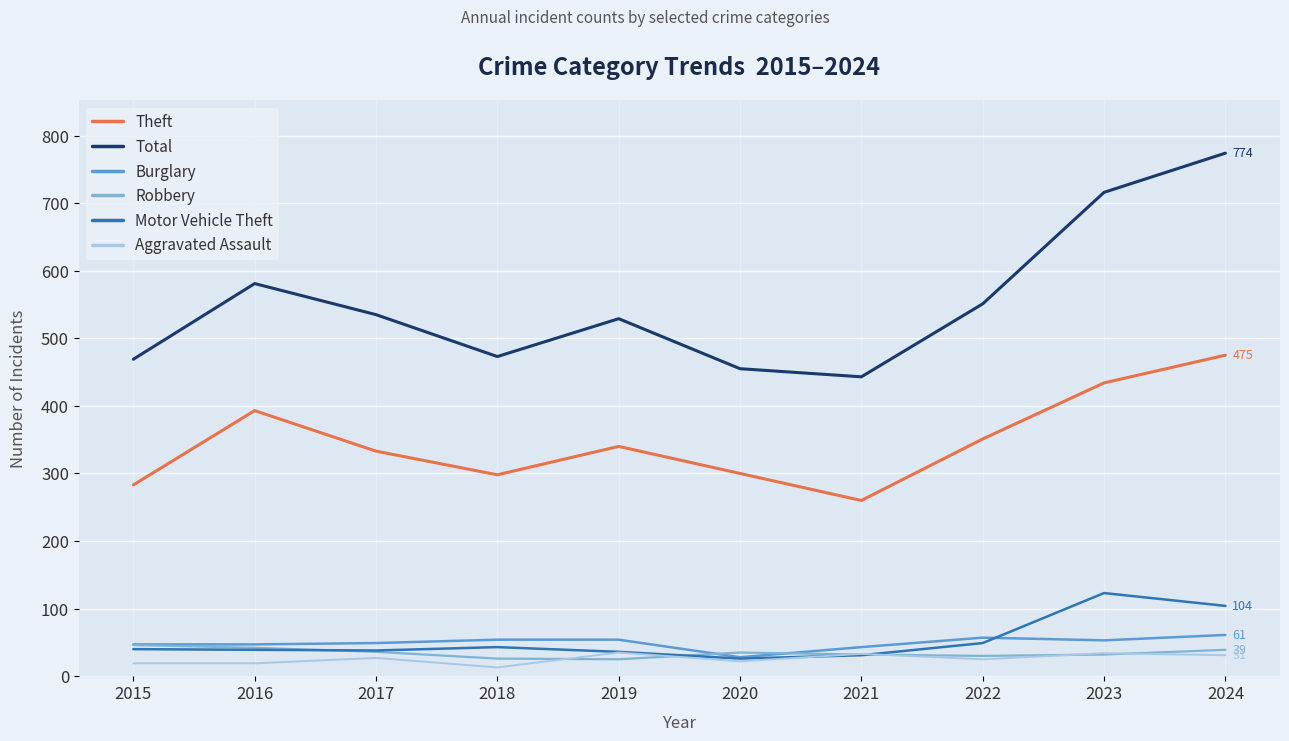

Which series has the widest spread of values?

Total